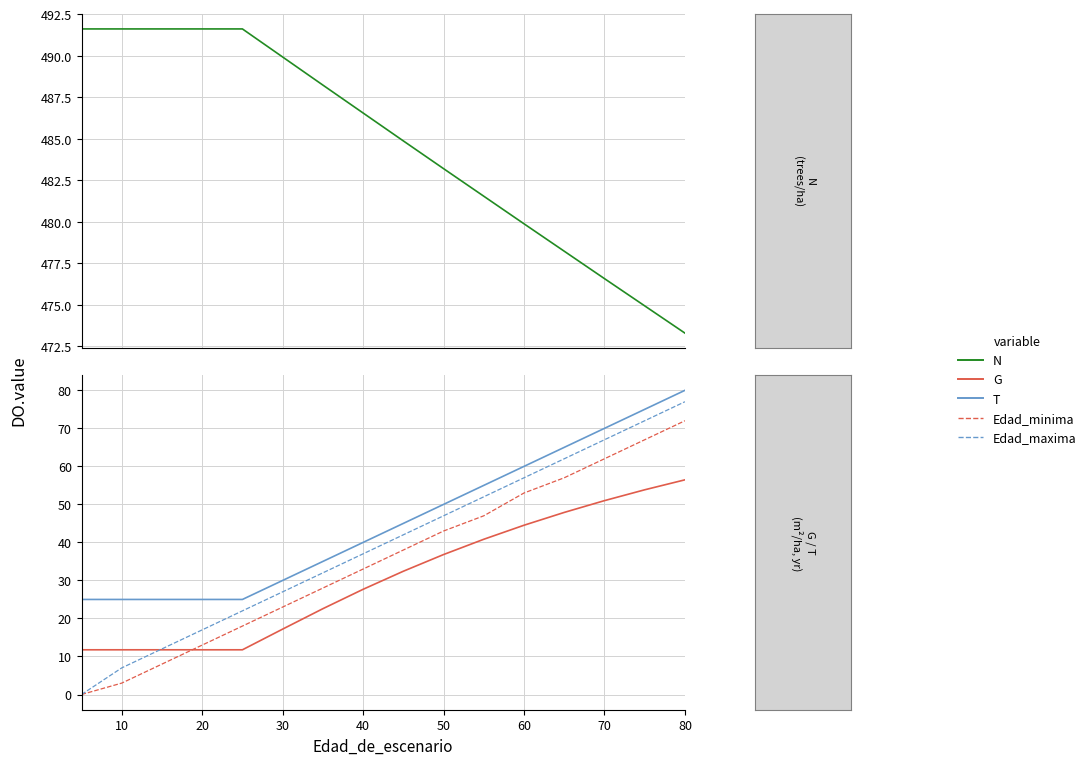

What is the sum of all G values?

490.0